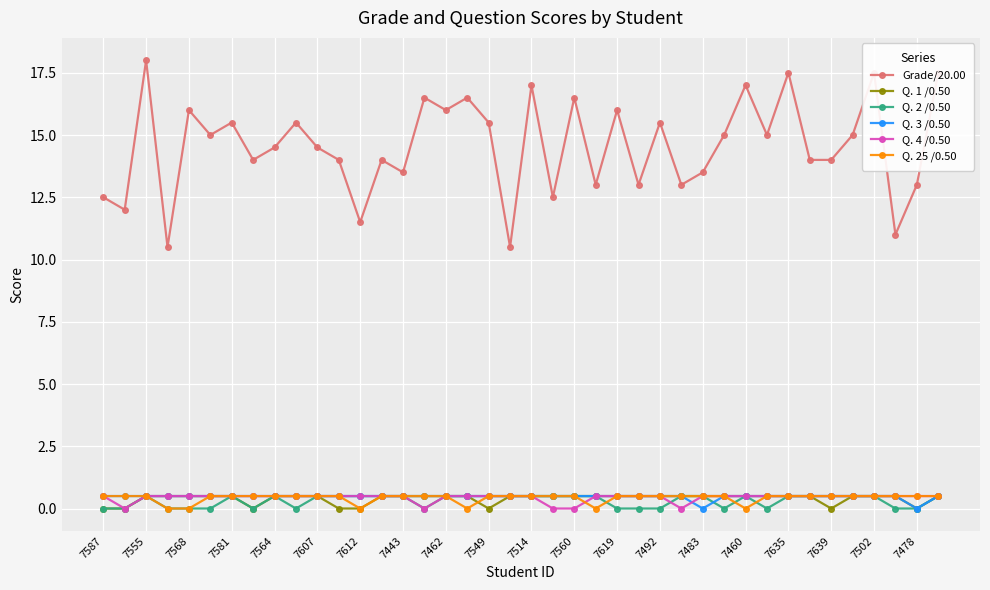

What is the sum of all Q. 1 /0.50 values?

16.0